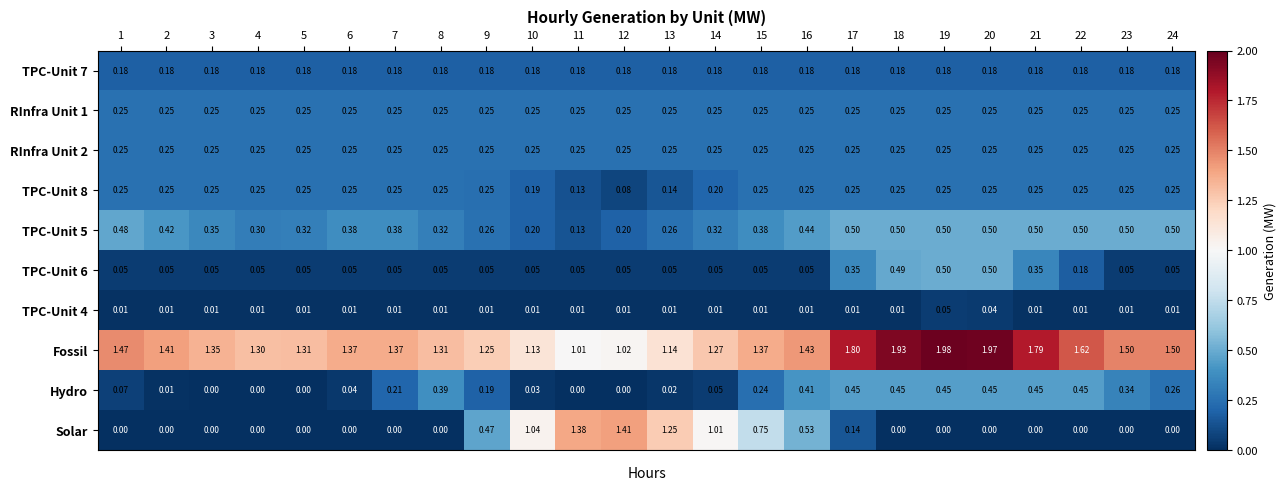

Between 11 and 17, which series saw the biggest shift?

Solar